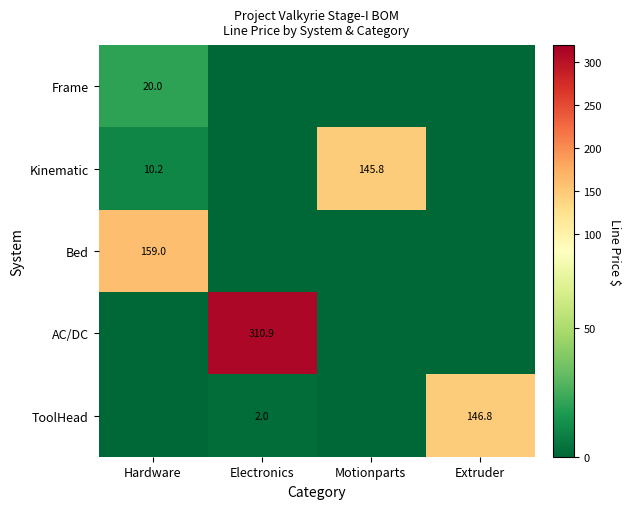

What is the total value across all series at Hardware?

189.2